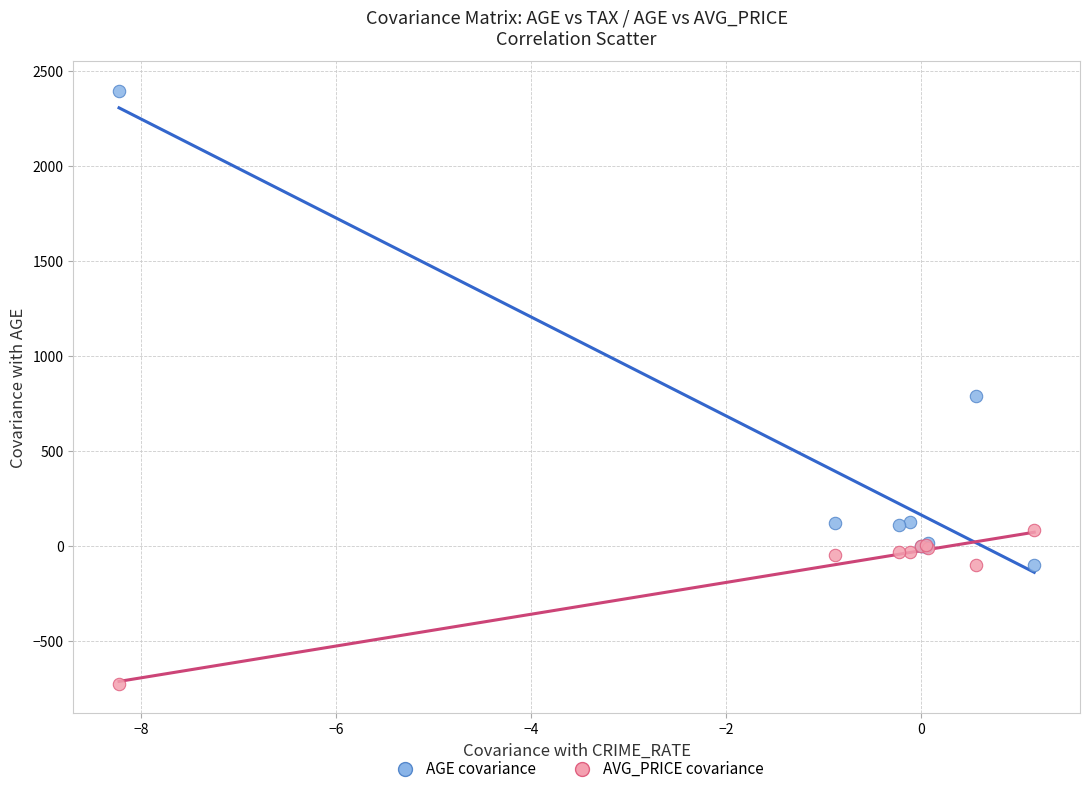

Which series contains the highest Y value?

AGE covariance